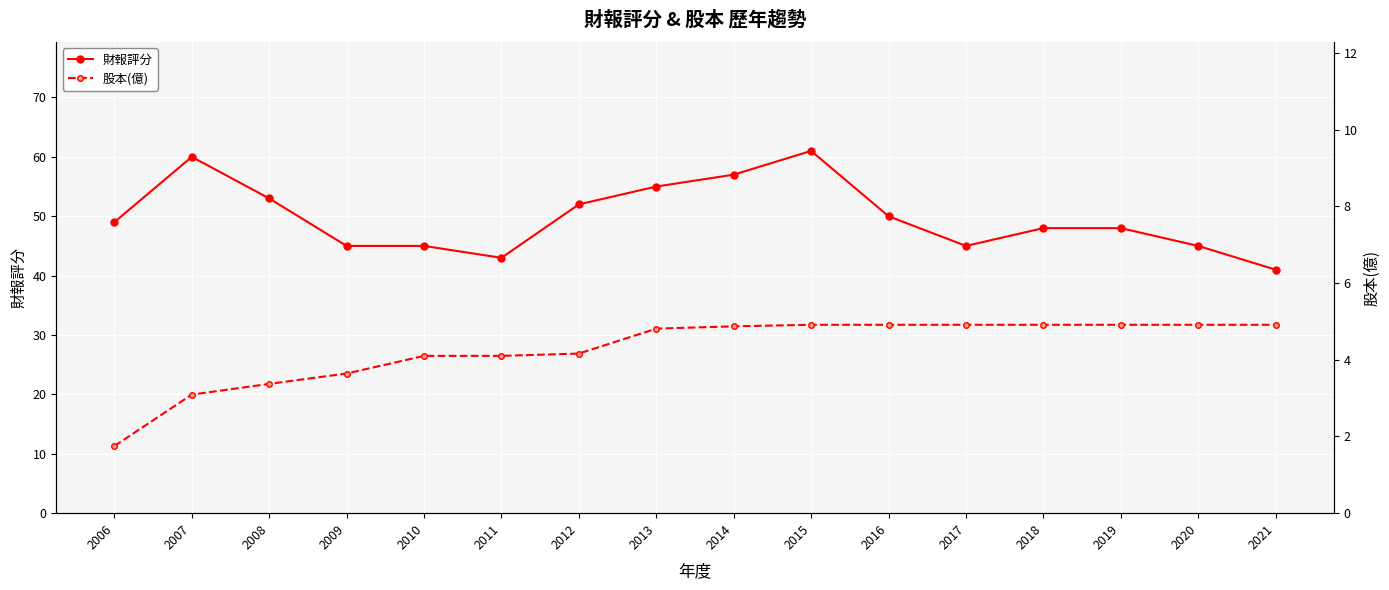

True or false: 股本(億) has a value of 4.9 at 2014.

True